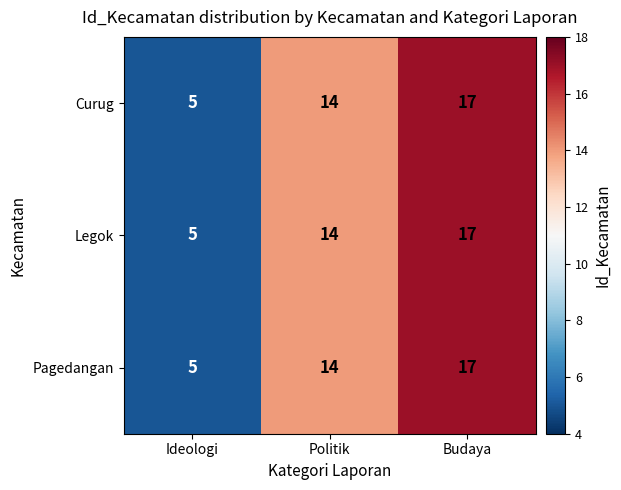

Reading left to right, extract all data points from this chart.

Curug: 5	14	17
Legok: 5	14	17
Pagedangan: 5	14	17